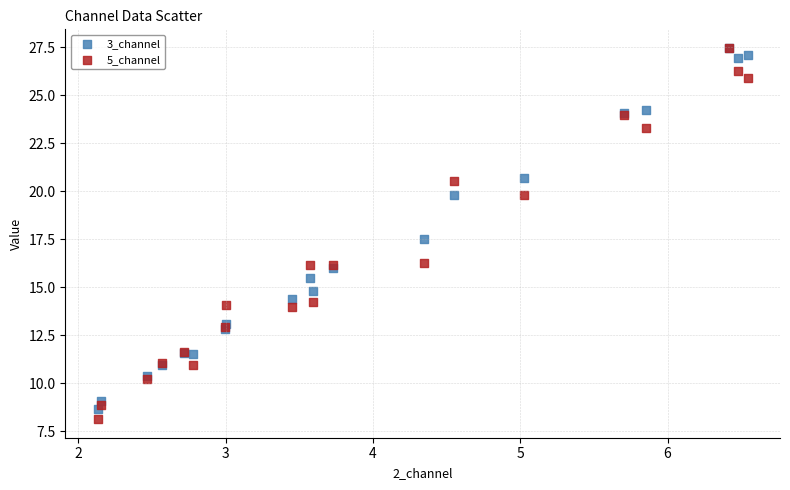

In the 5_channel series, what Y value is closest to 17?

16.3